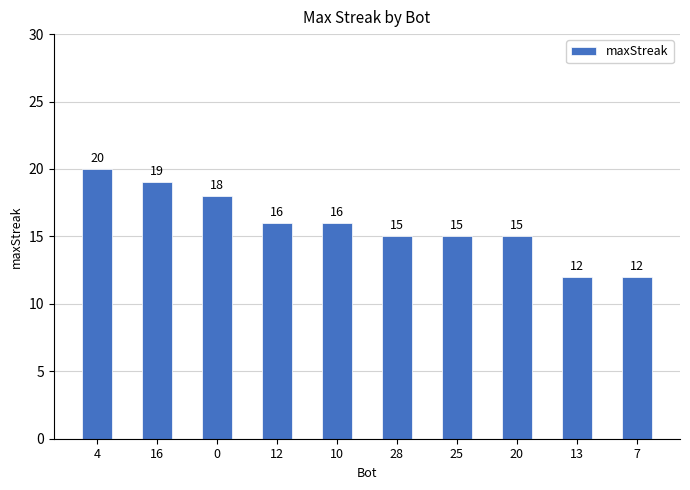

Count the values in the range 15 to 18.

6